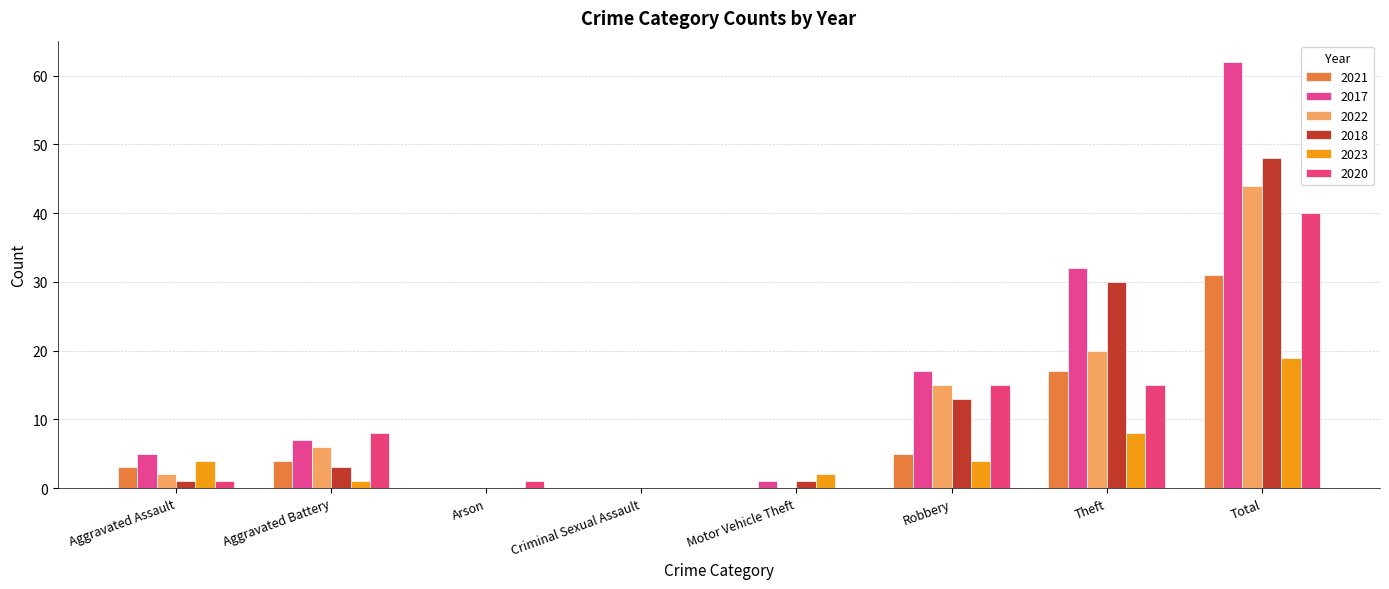

Are the bars grouped side by side (vs. stacked)?

Yes